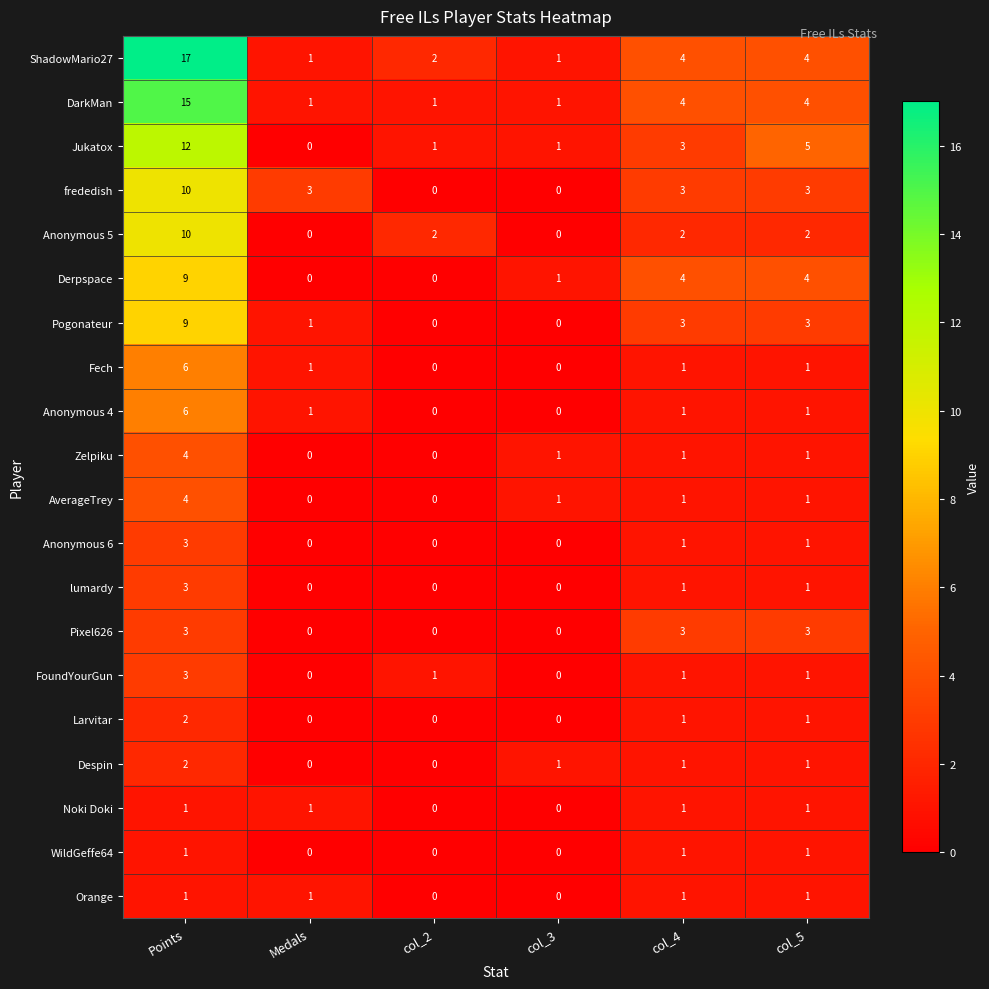

What is the sum of all WildGeffe64 values?

3